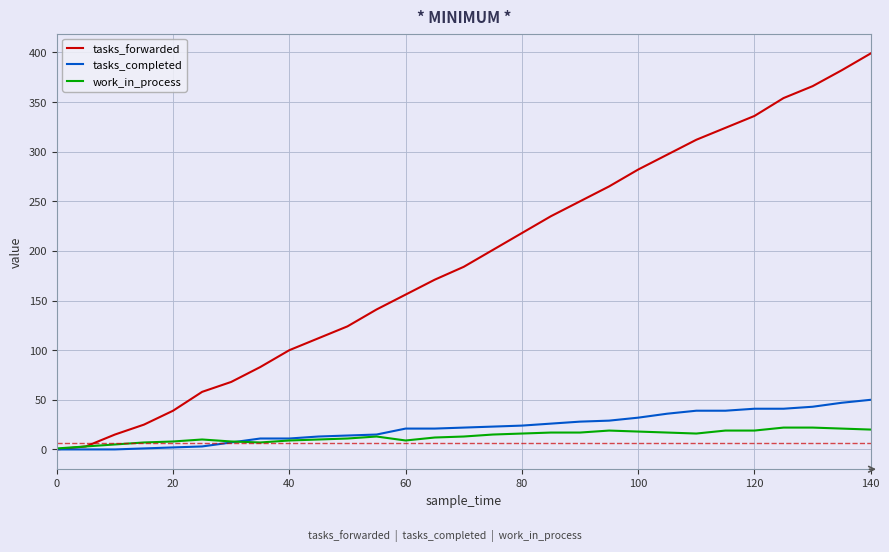

Which series has the widest spread of values?

tasks_forwarded